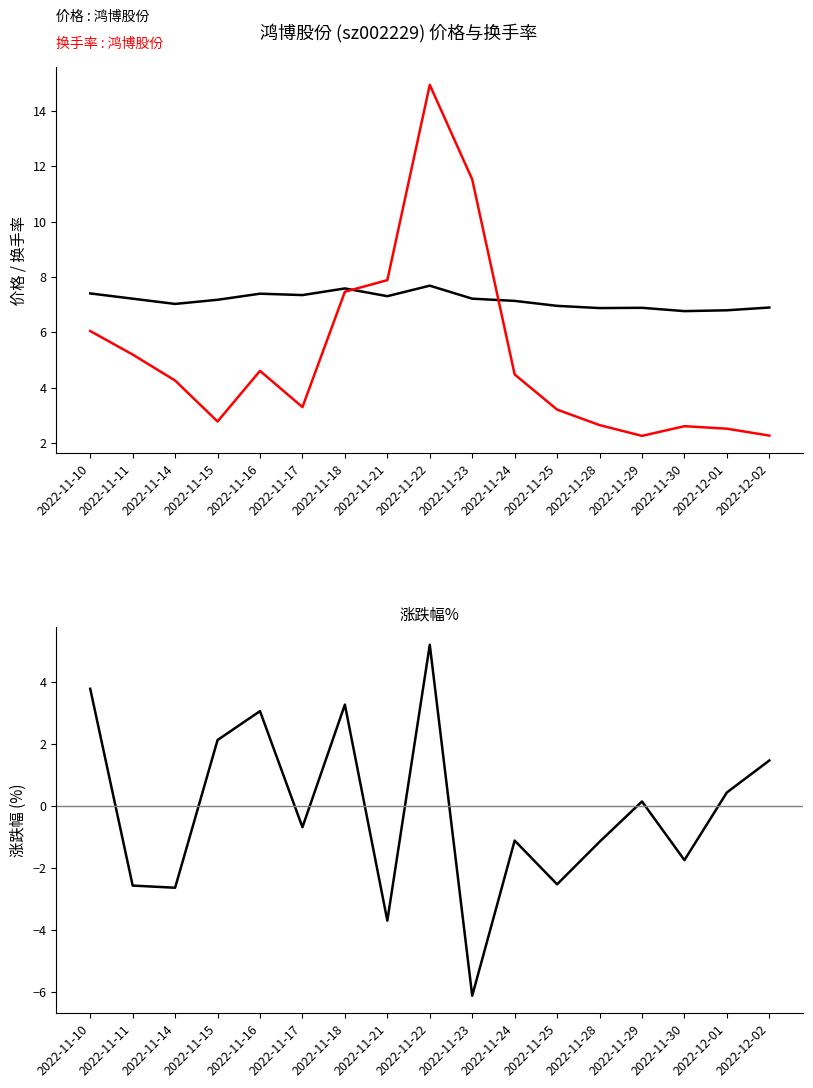

How many intersections are there between 价格 and 换手率?

2